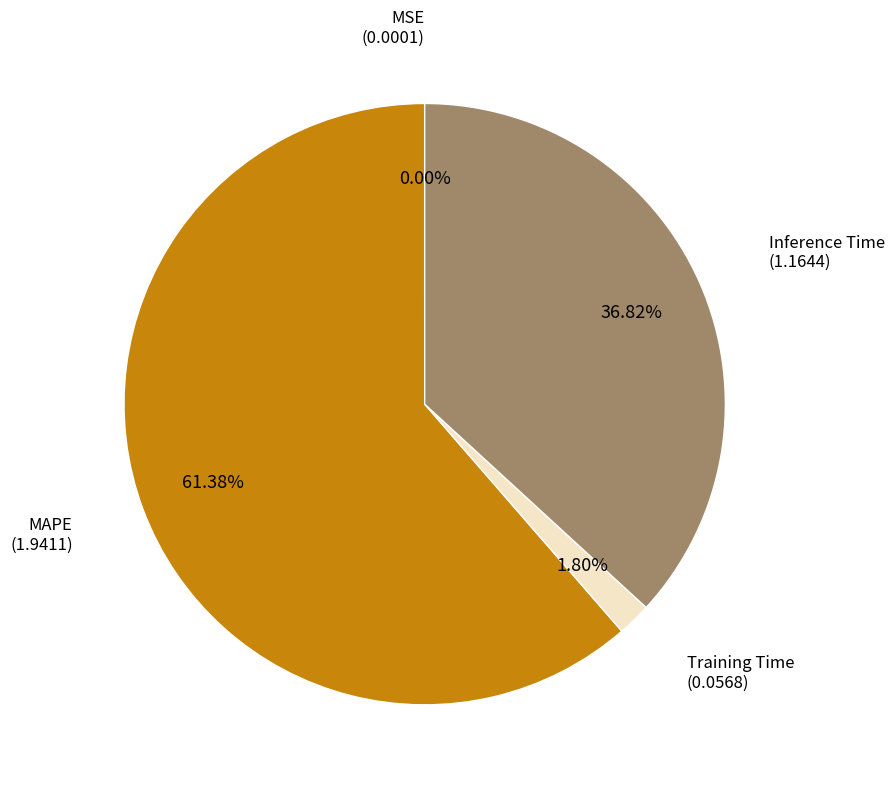

Which slice is the largest?

MAPE